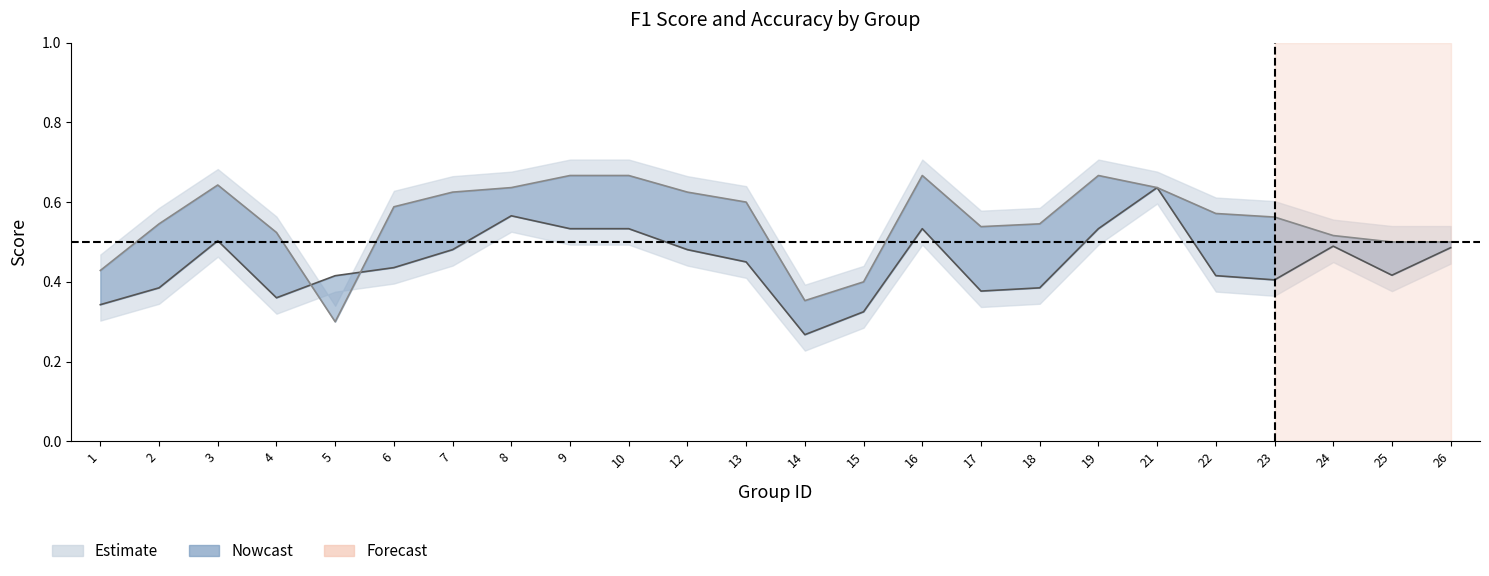

After their last crossing, which series has the higher values: accuracy or f1?

accuracy